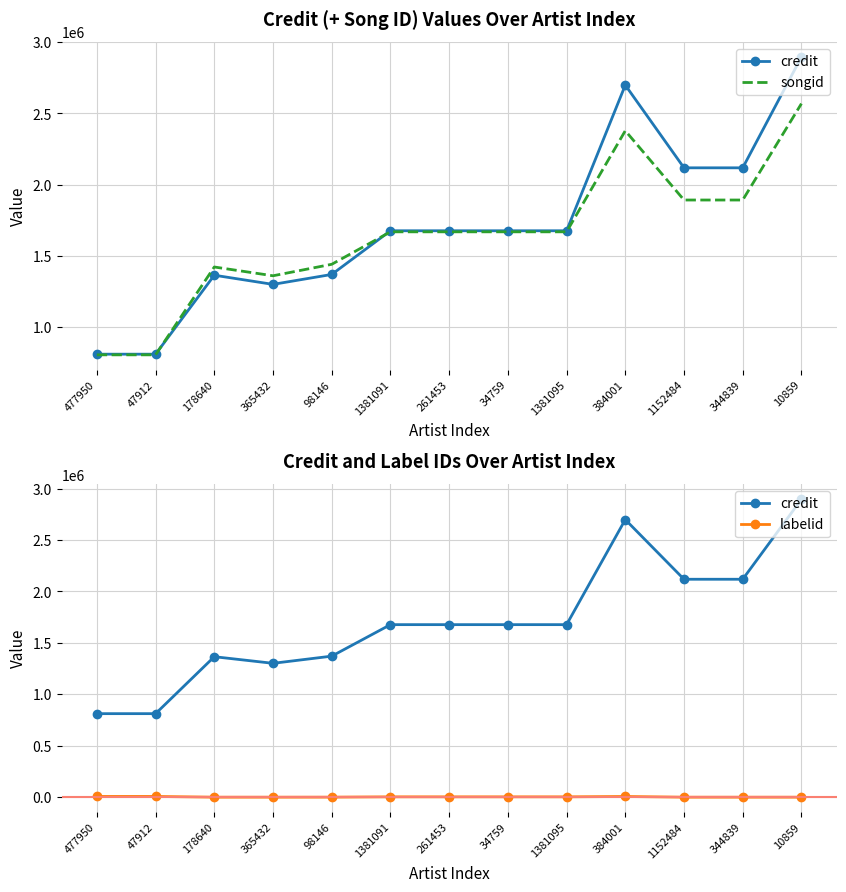

What is the minimum value for credit?

812089